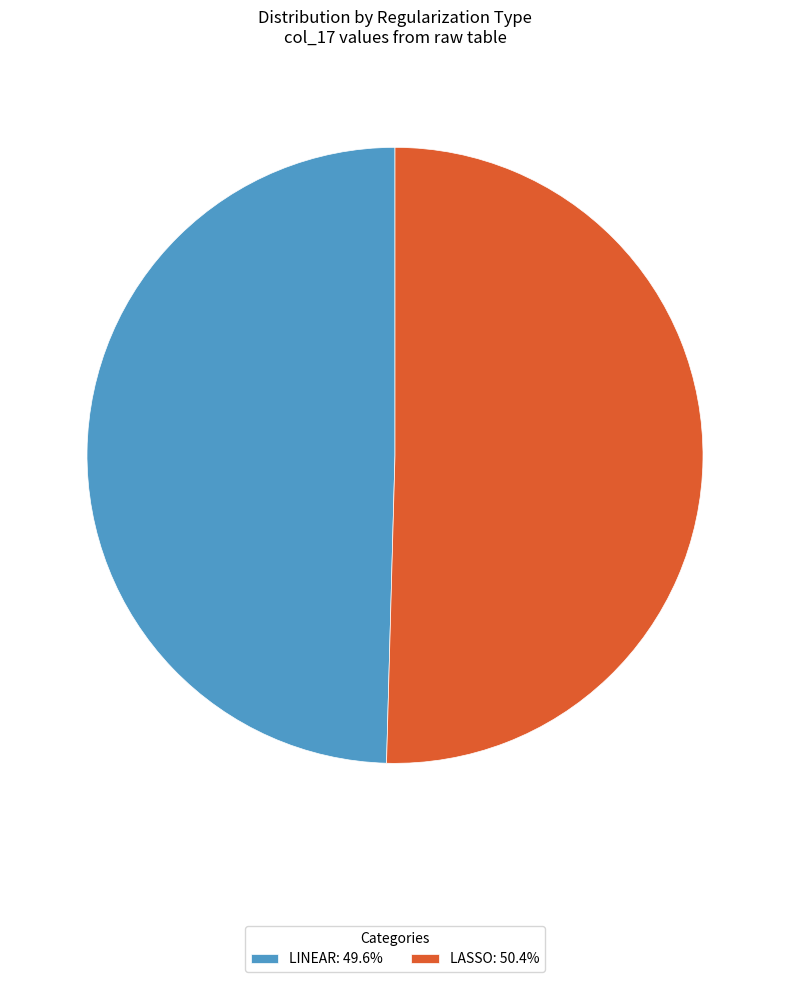

Is LINEAR: 49.6% the majority of the pie?

No